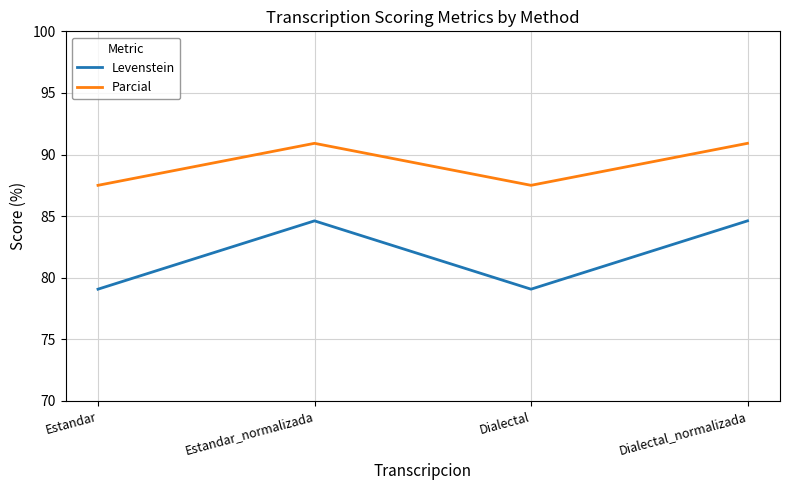

True or false: Levenstein and Parcial intersect in this chart.

False